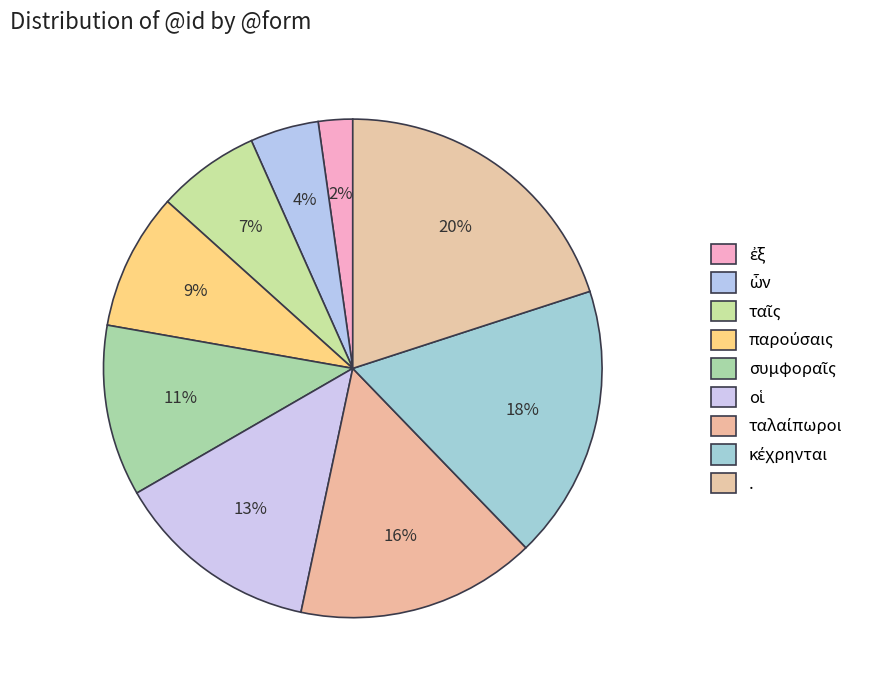

Between οἱ and ὧν, which is larger?

οἱ